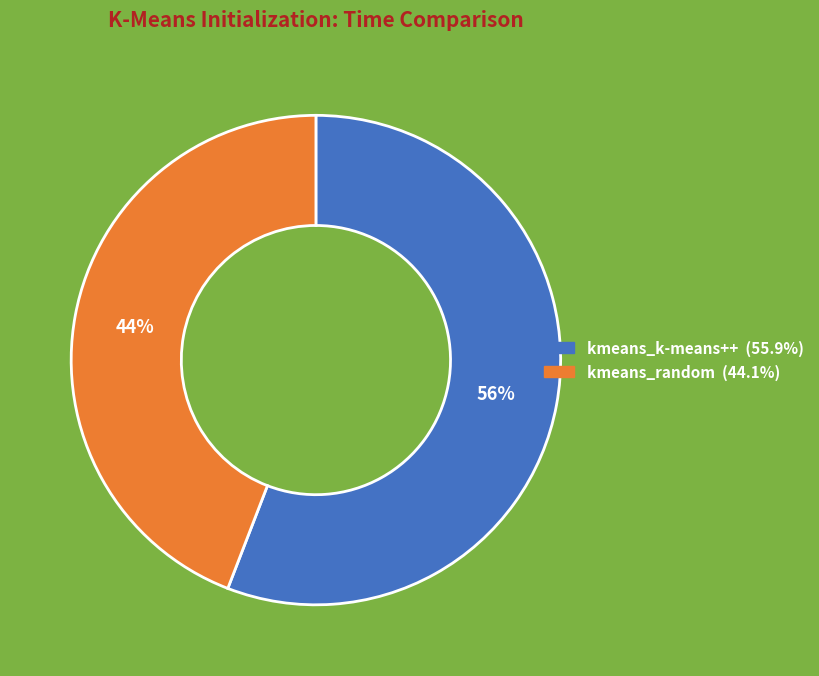

What is the smallest slice in the pie chart?

kmeans_random